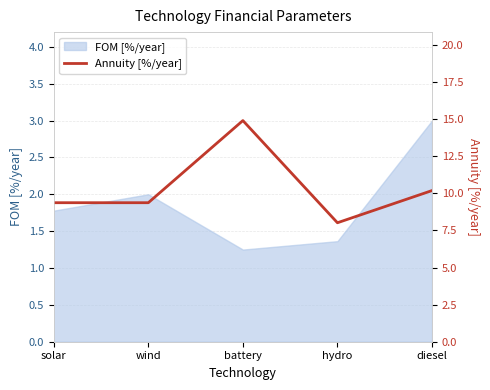

The chart shows a value of 8.0 at hydro. True or false?

True